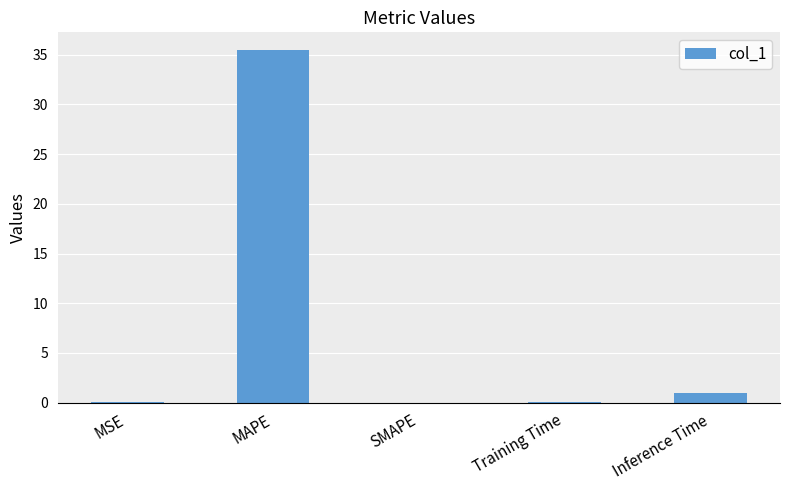

What is the greatest value displayed?

35.5